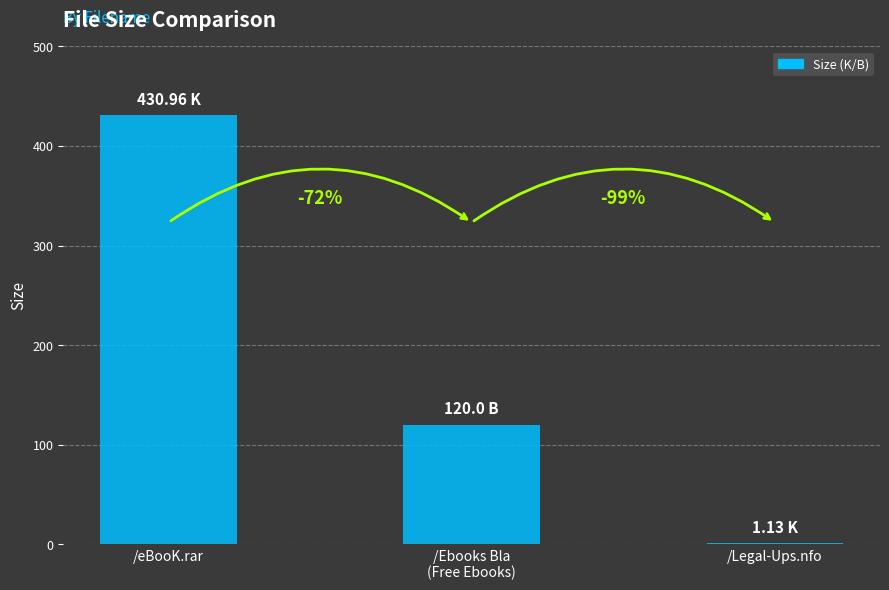

Which category has the lowest value across all series?

/Legal-Ups.nfo